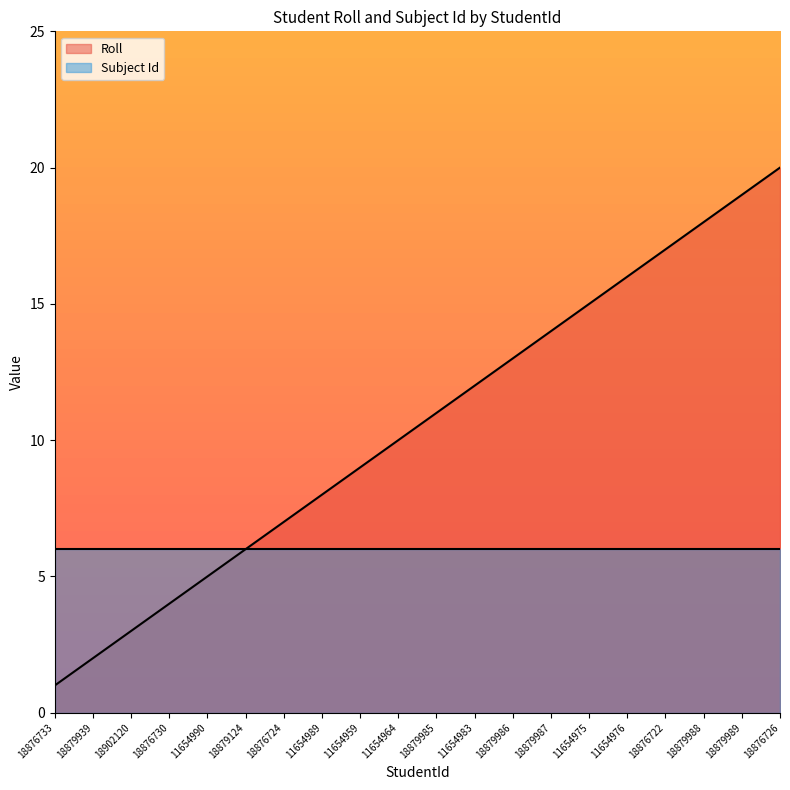

What is the sum of all values?

210